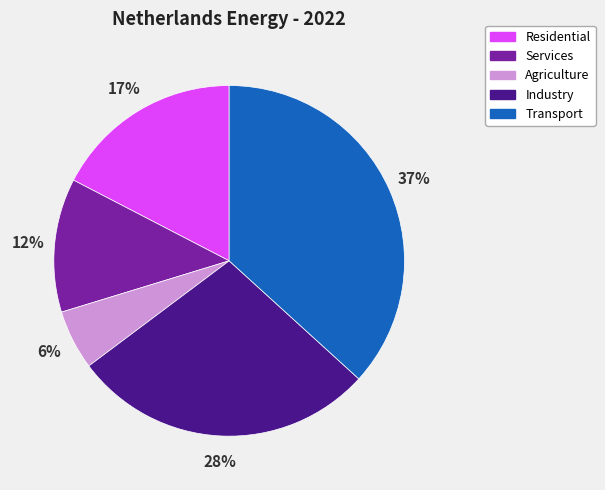

Is there any slice that represents more than half of the pie?

No